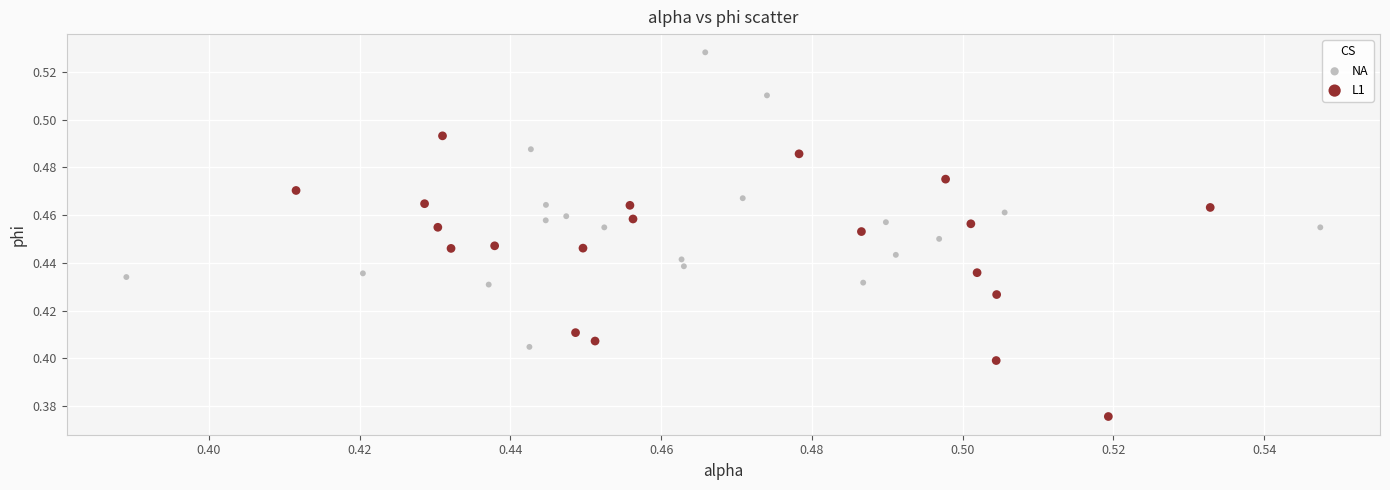

What are all the series names shown in the legend?

NA, L1